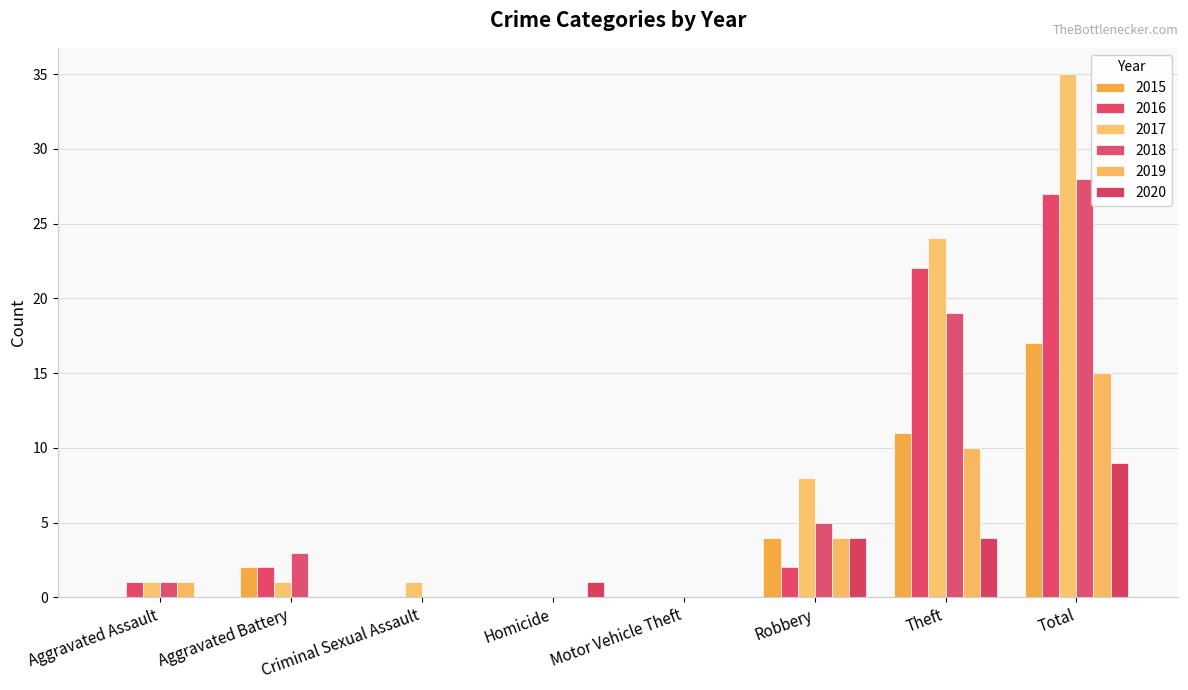

Does the chart contain stacked bars?

No